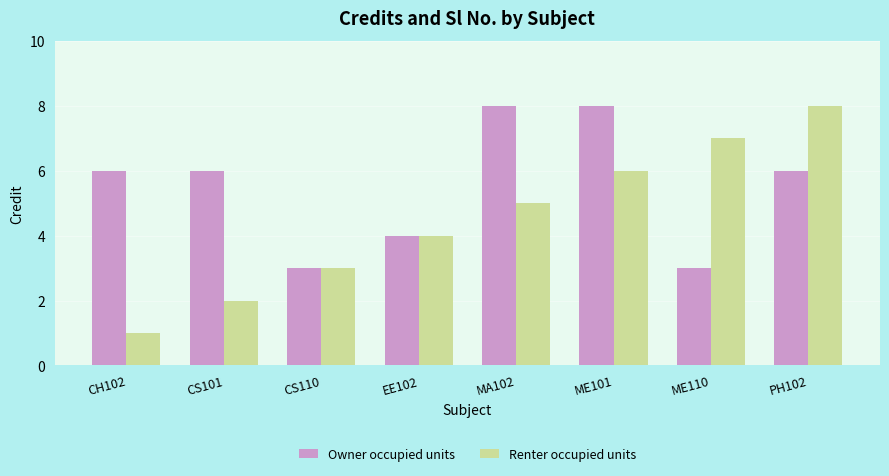

Is the value of Owner occupied units at ME110 greater than the value of Renter occupied units at MA102?

No